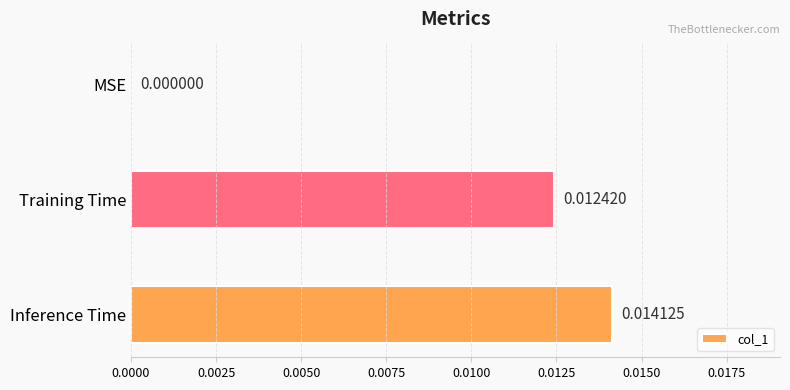

Which has a higher value, Inference Time or Training Time?

Inference Time